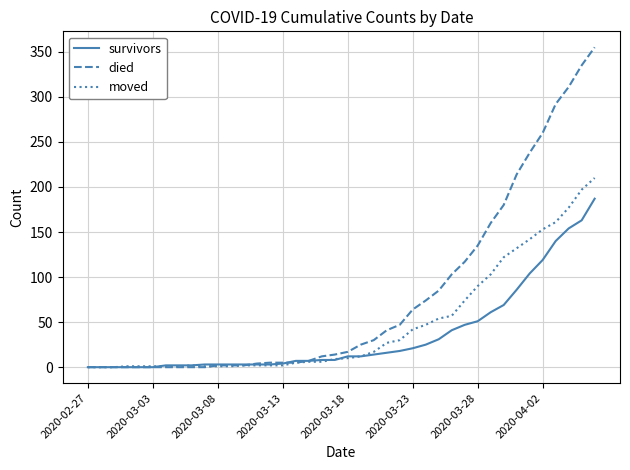

Which series has the largest range (max minus min)?

died